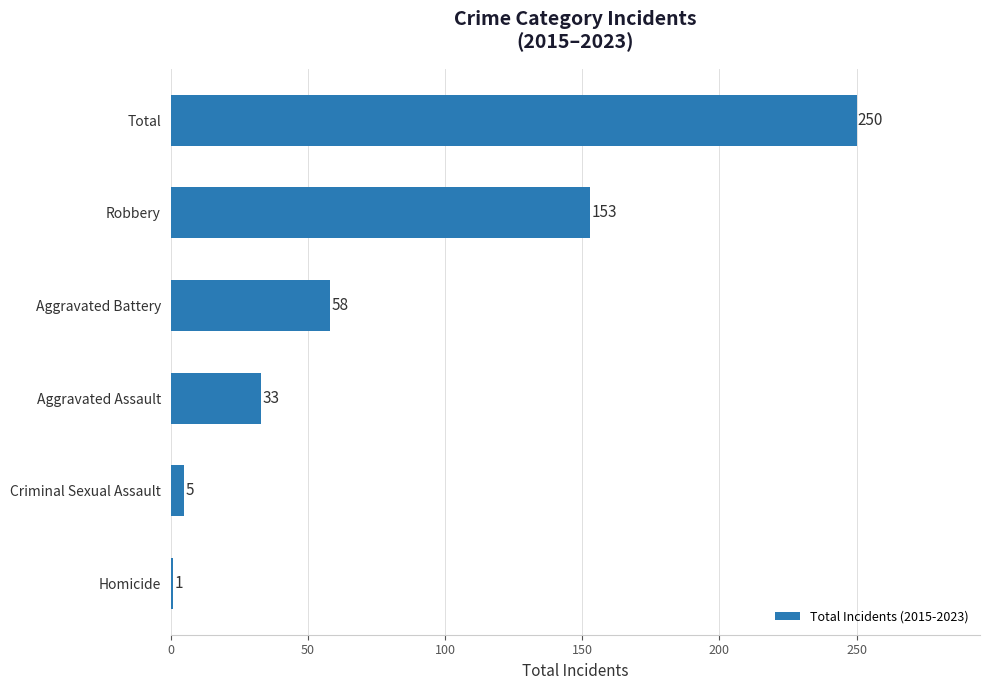

How many categories are shown in the chart?

6